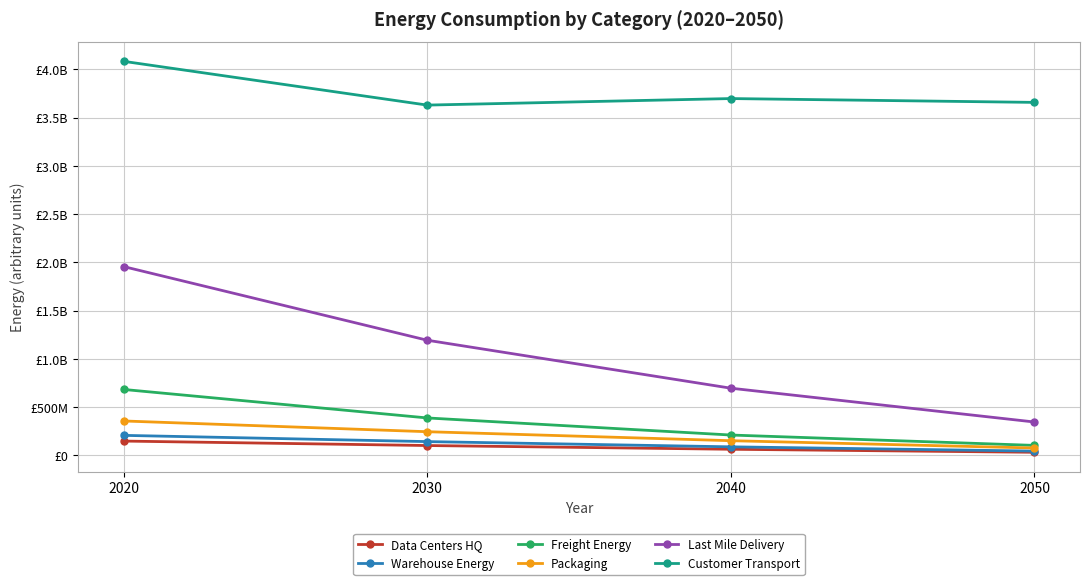

What are all the series names shown in the legend?

Data Centers HQ, Warehouse Energy, Freight Energy, Packaging, Last Mile Delivery, Customer Transport